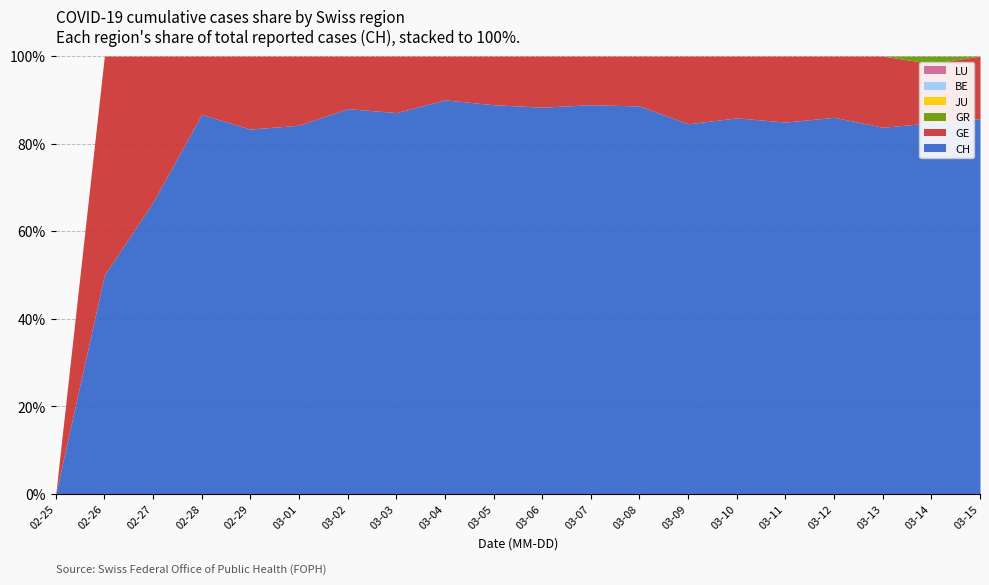

True or false: LU and BE cross at least once.

False